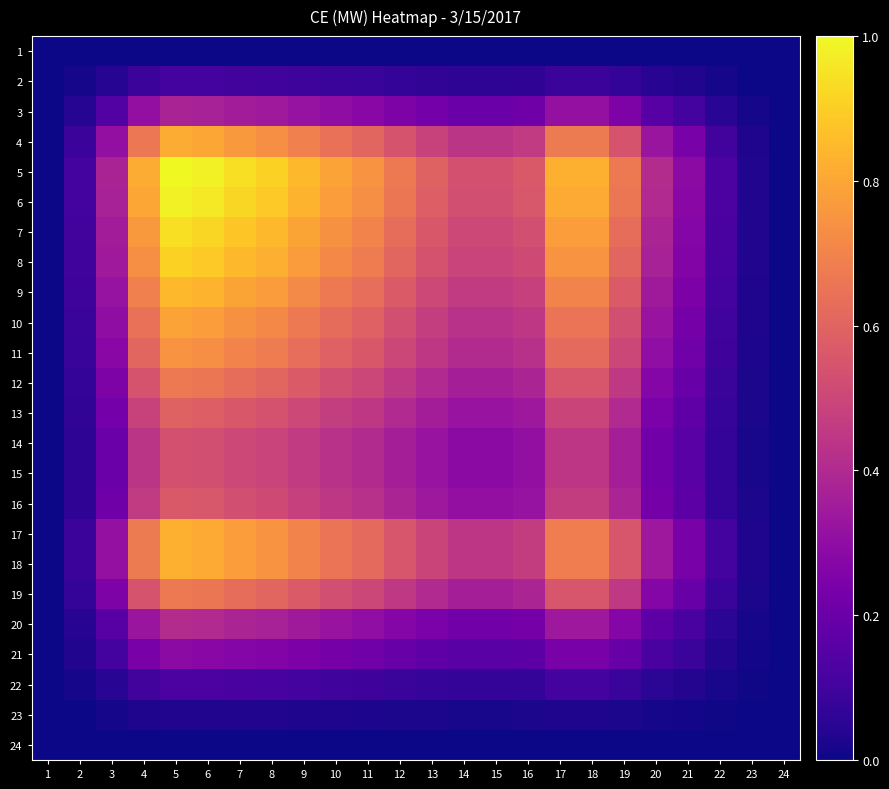

Between 4 and 18, which series saw the biggest shift?

5